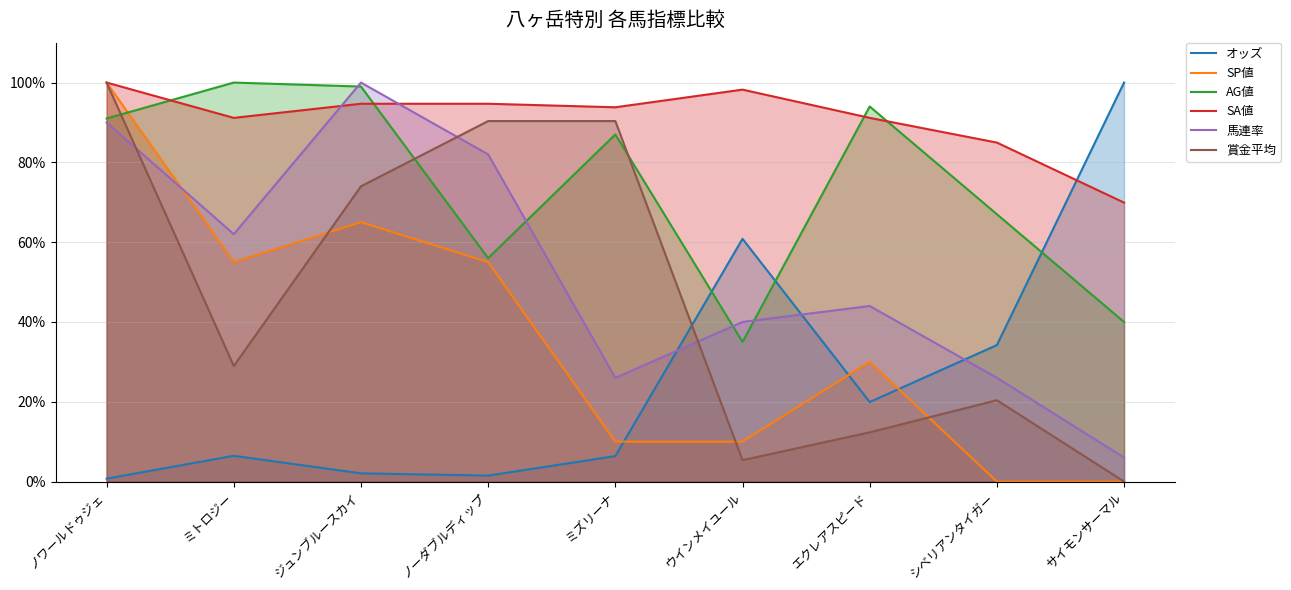

Between ノワールドゥジェ and サイモンサーマル, which series saw the biggest shift?

SP値